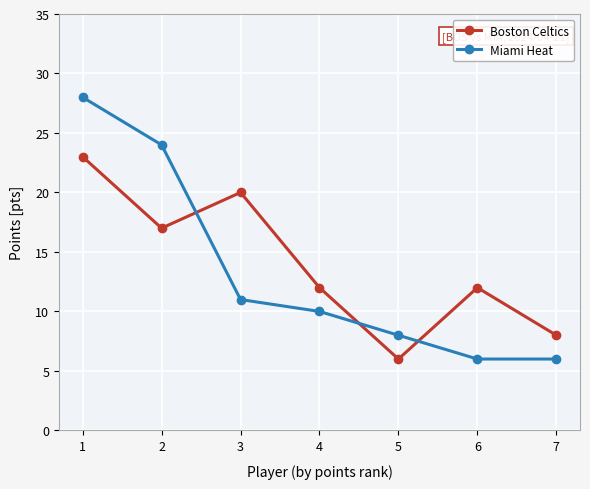

How many distinct data groups are displayed?

2